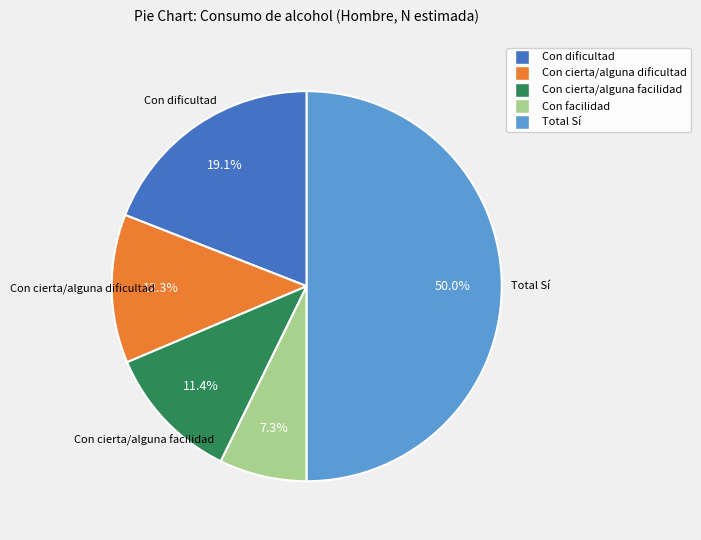

To the nearest percent, what is the average slice percentage?

20%